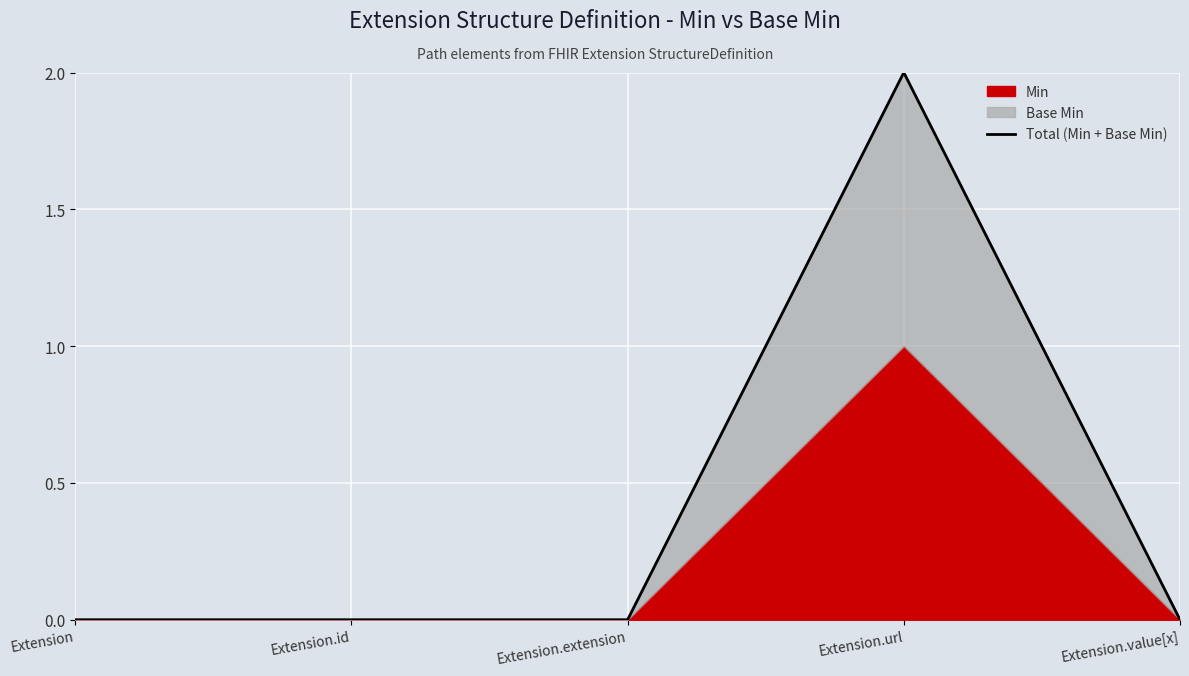

Which category has the lowest value across all series?

Extension